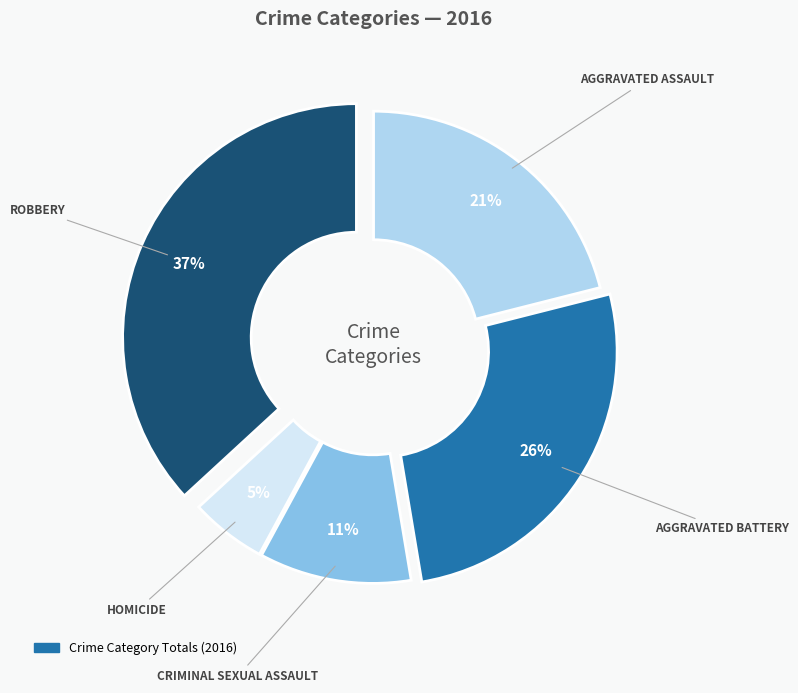

Does any single category account for the majority?

No